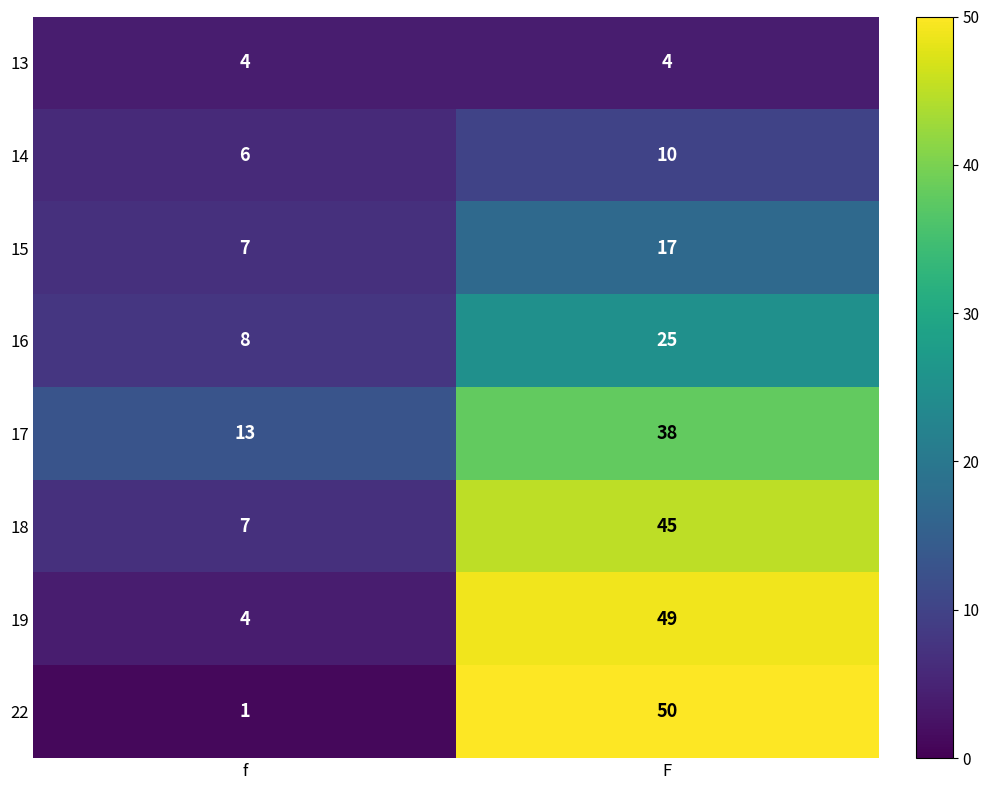

How many series are shown in this chart?

8